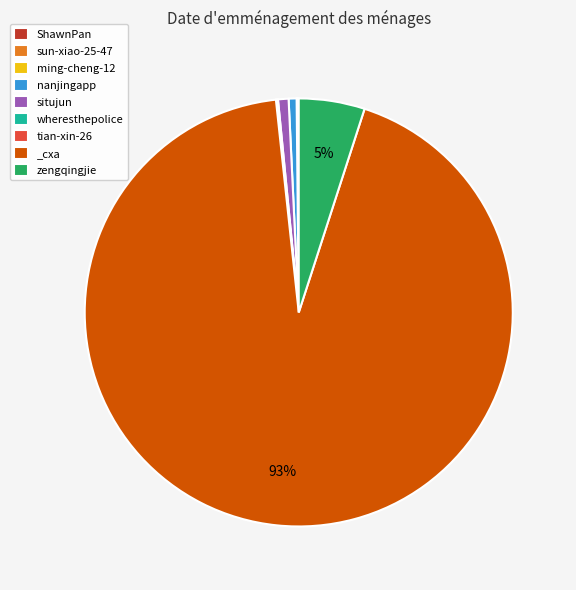

Is it true that nanjingapp is 1% of the pie?

True